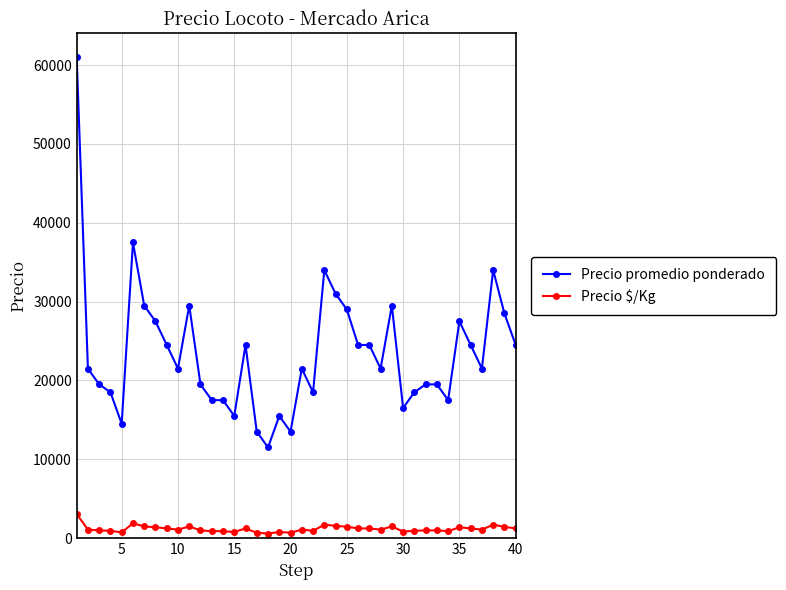

What are all the series names shown in the legend?

Precio promedio ponderado, Precio $/Kg